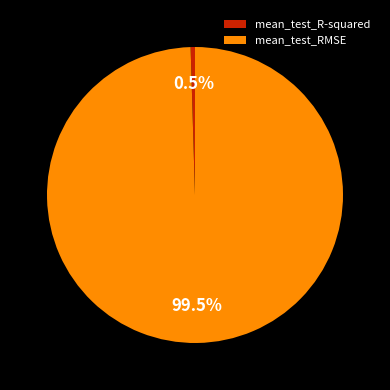

To the nearest percent, what is the combined percentage of mean_test_R-squared and mean_test_RMSE?

100%